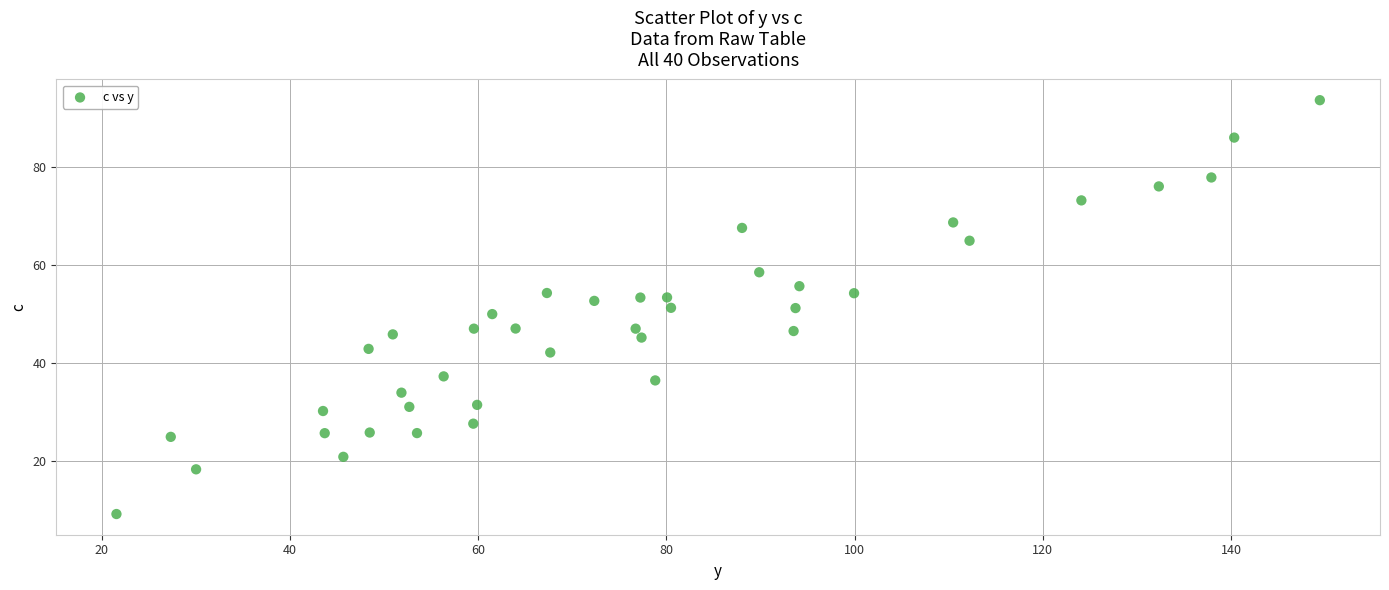

What is the range of X values (max minus min)?

127.9